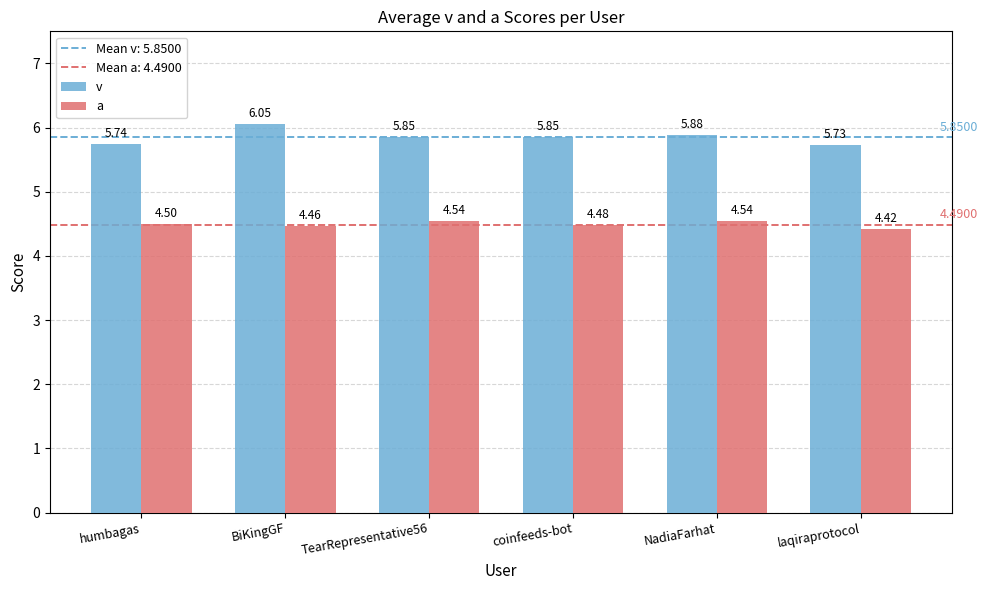

Between coinfeeds-bot and laqiraprotocol, which series saw the biggest shift?

v